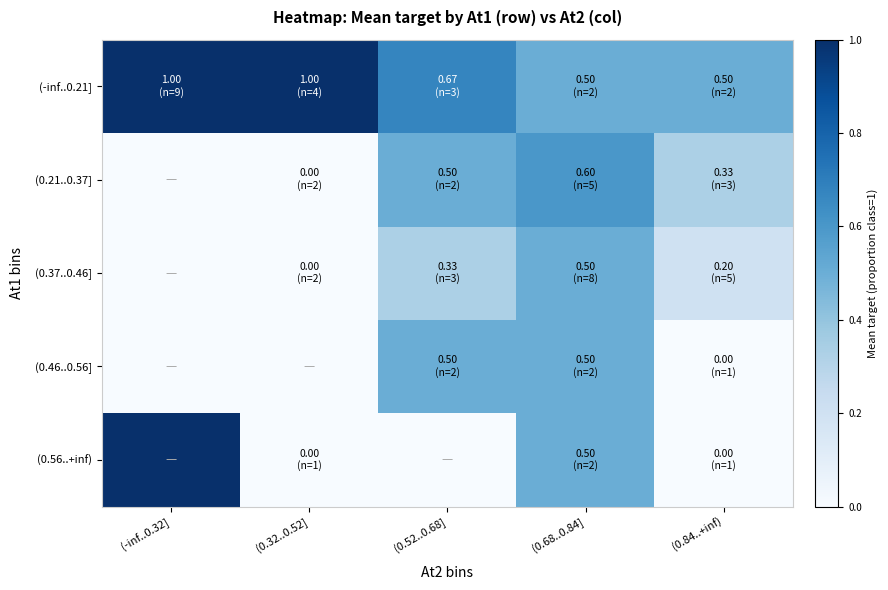

Between (0.32..0.52] and (-inf..0.32], which is larger?

(0.32..0.52]